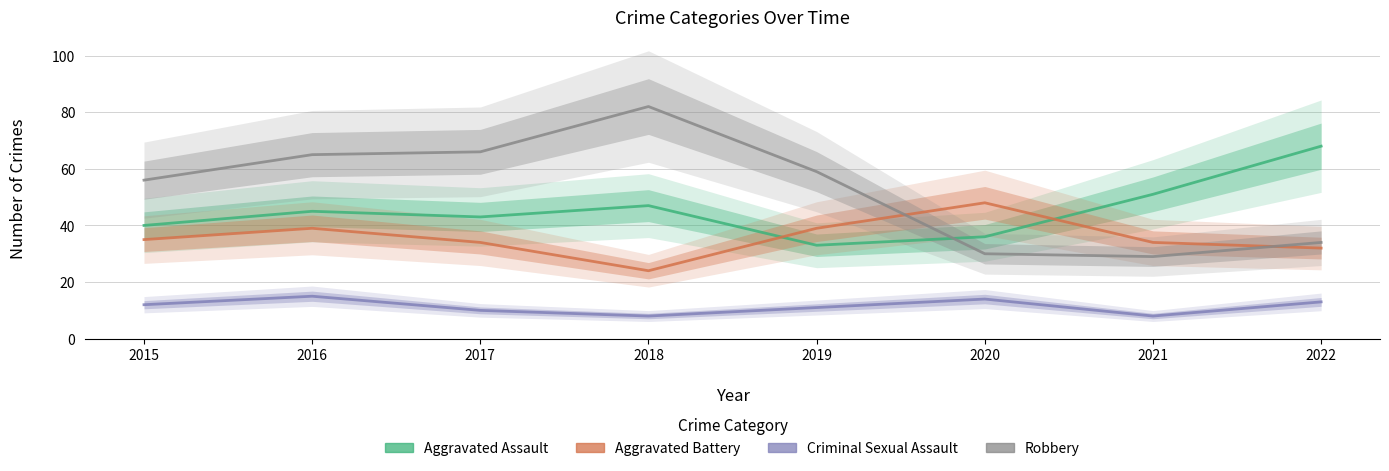

Is this an area chart (filled region under the line)?

No